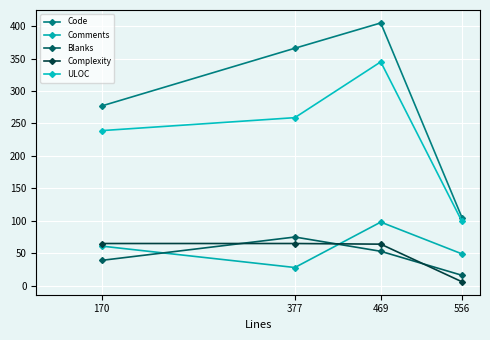

At which category is the sum across all series the highest?

469